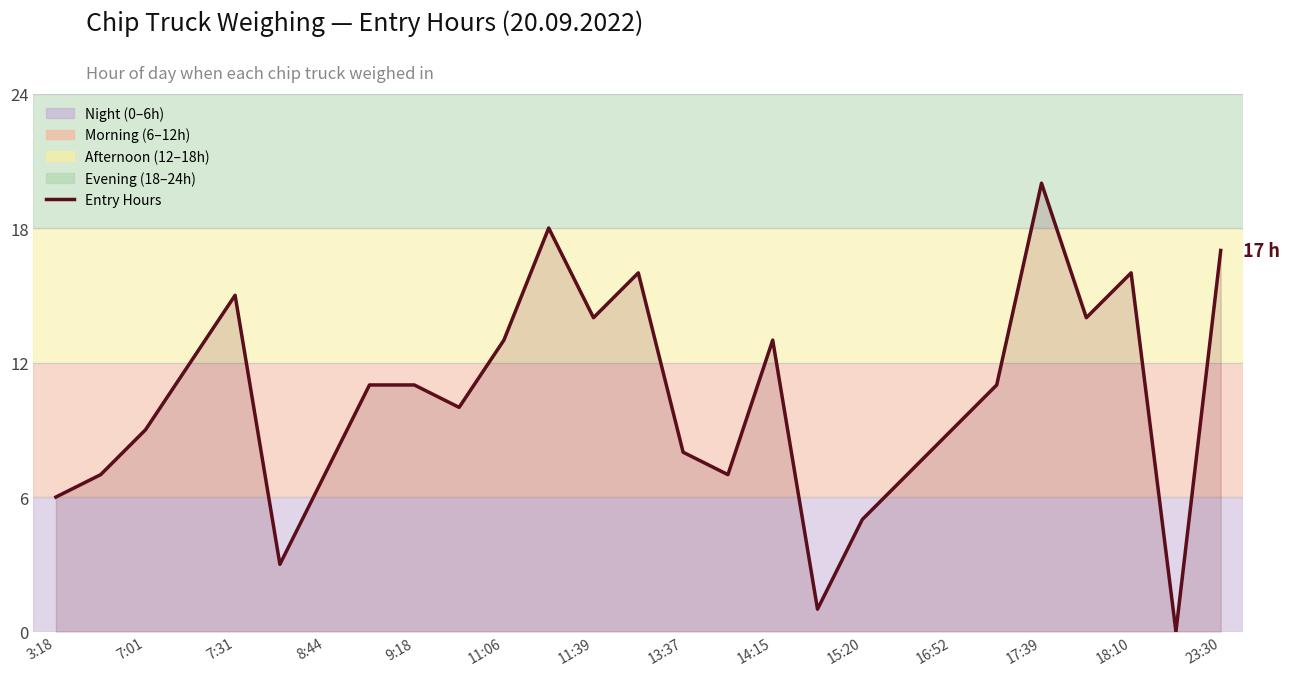

What is the maximum value shown in the chart?

20